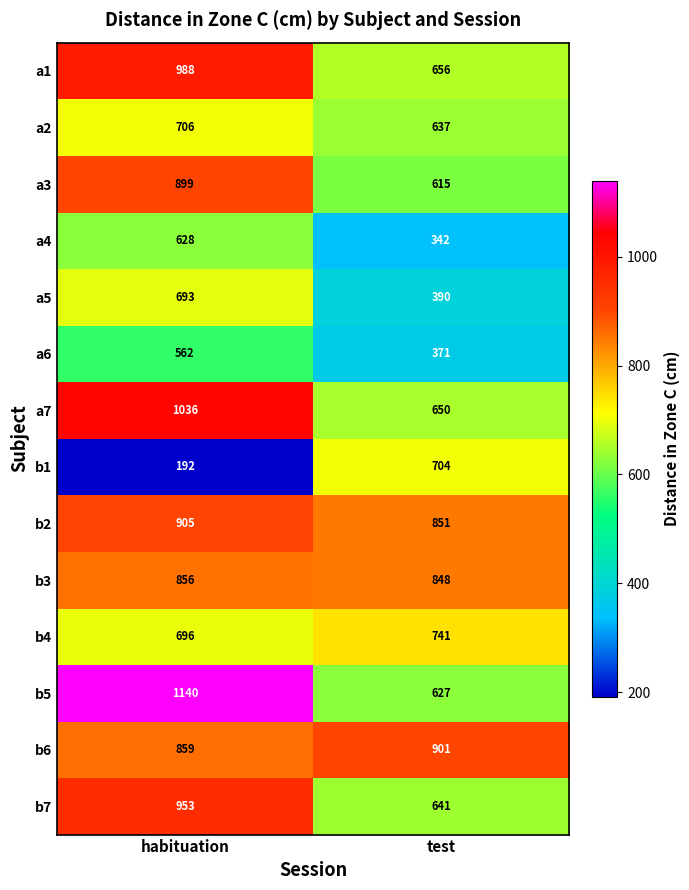

Where is a5 nearest to the value 541?

test